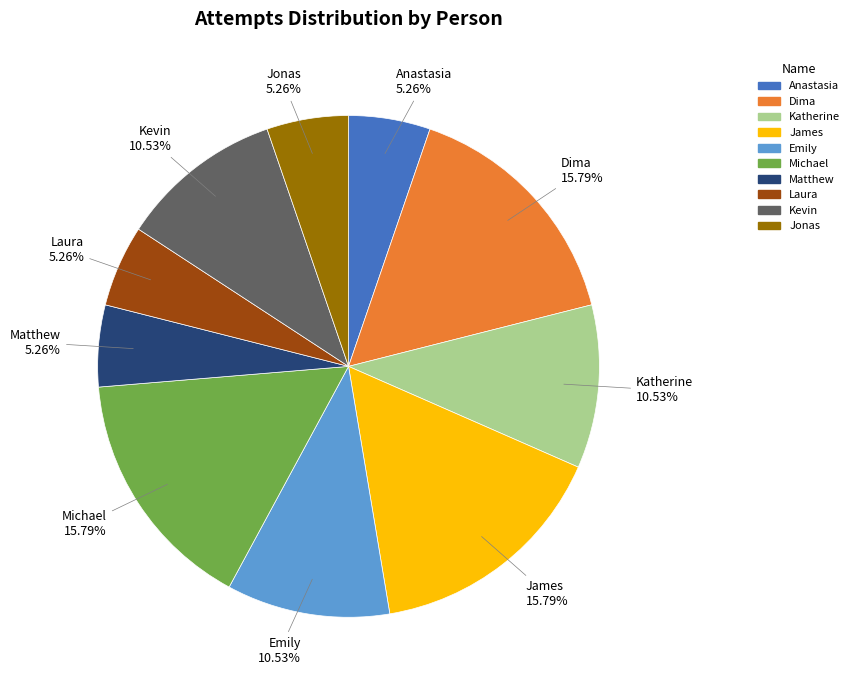

Does Michael represent more than half of the total?

No